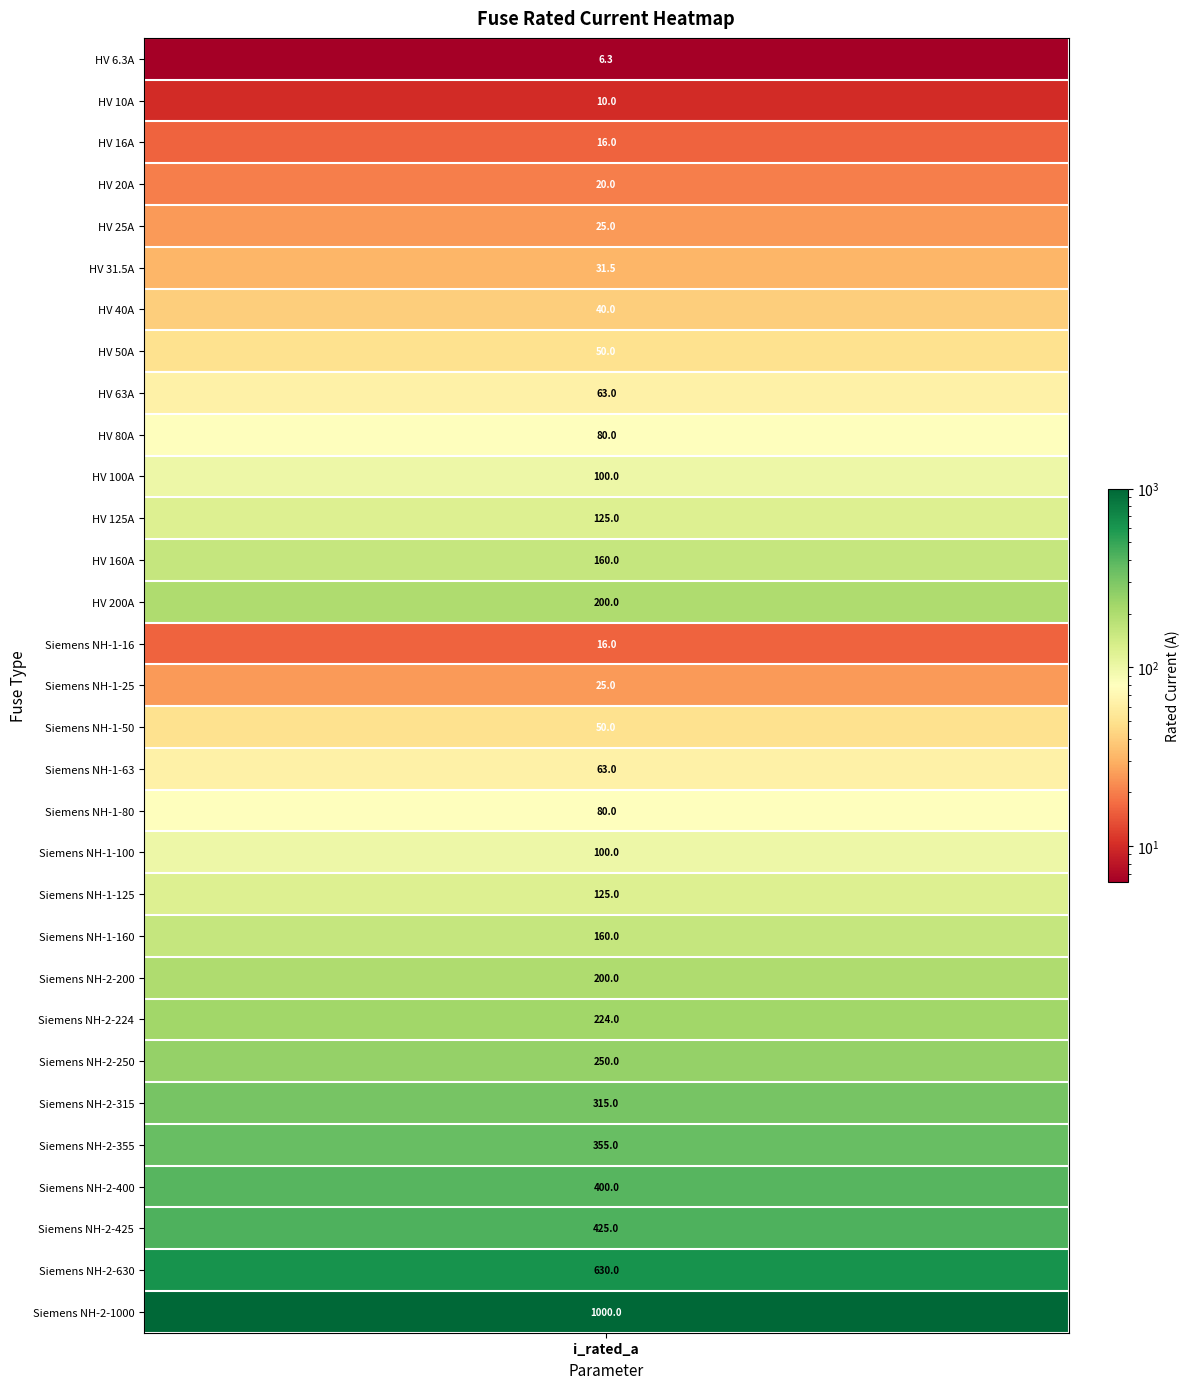

True or false: the data shows 1521.7 at Siemens NH-2-1000.

False